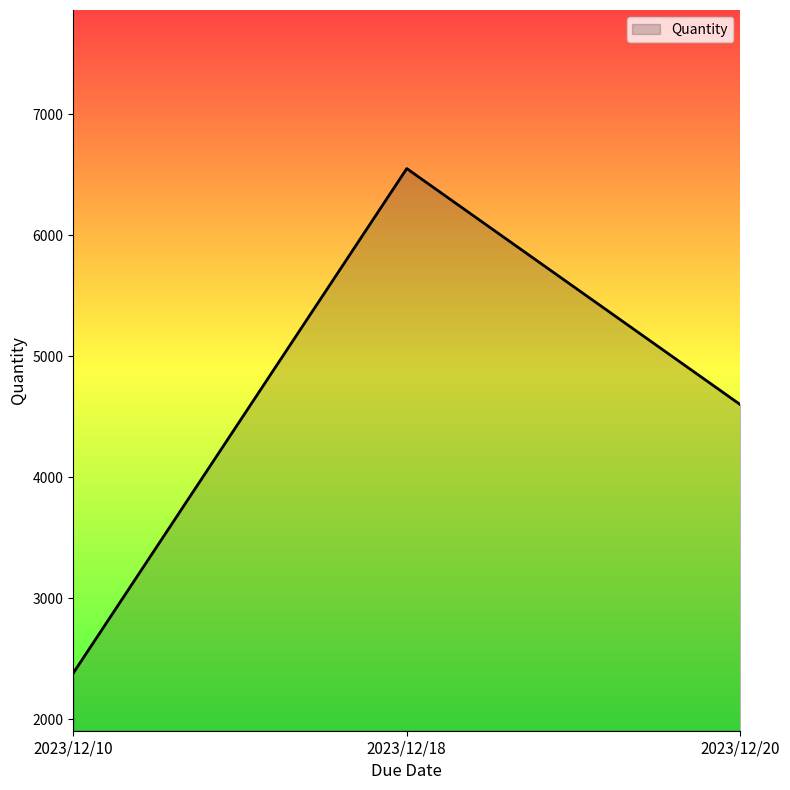

How many lines are shown in the chart?

1